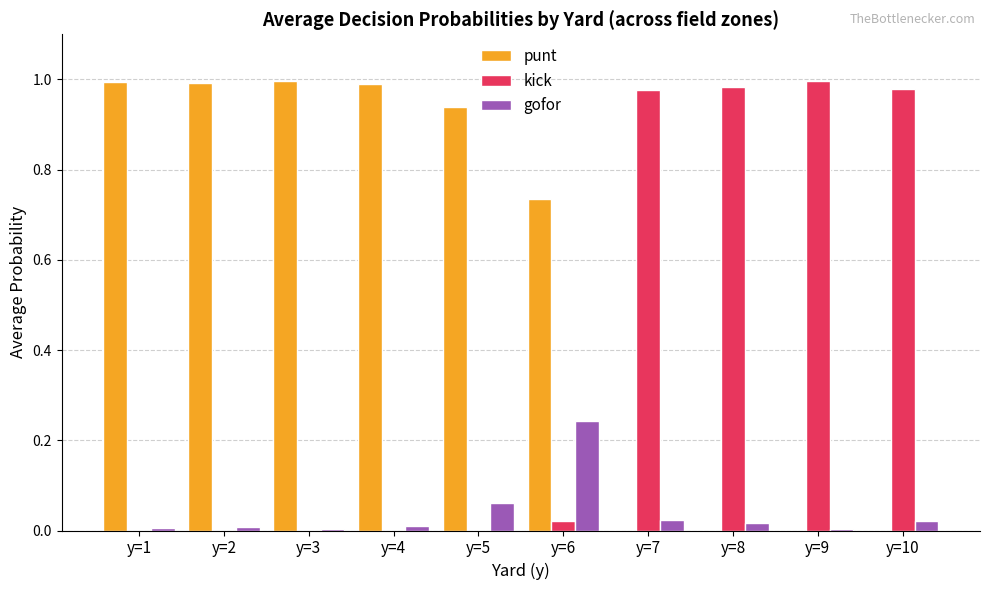

The punt series shows 0.0 at y=7. True or false?

True